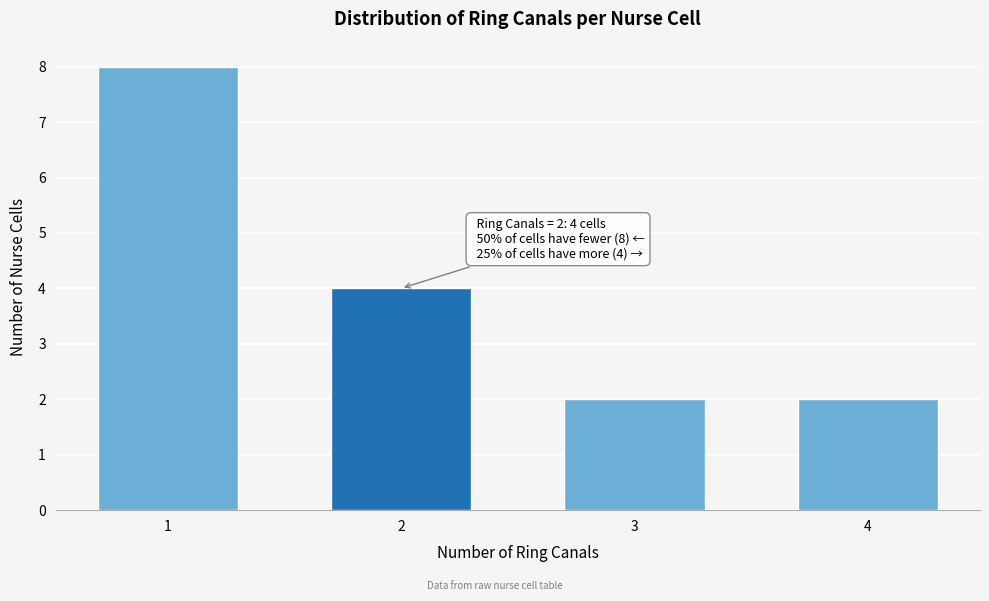

Reading right to left, what are all the values shown in this chart?

4=2	3=2	2=4	1=8